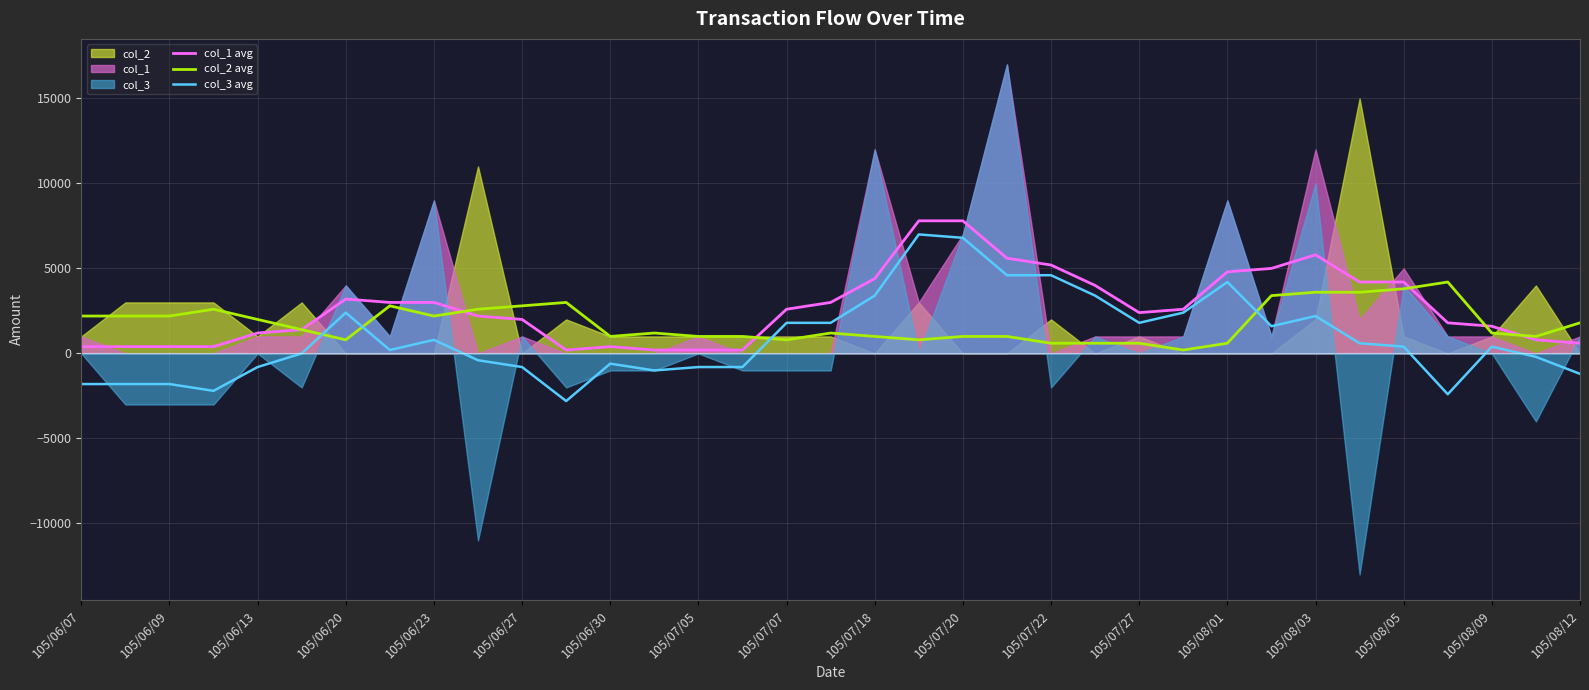

The value of col_2 avg at 105/08/03 is 3600. True or false?

True